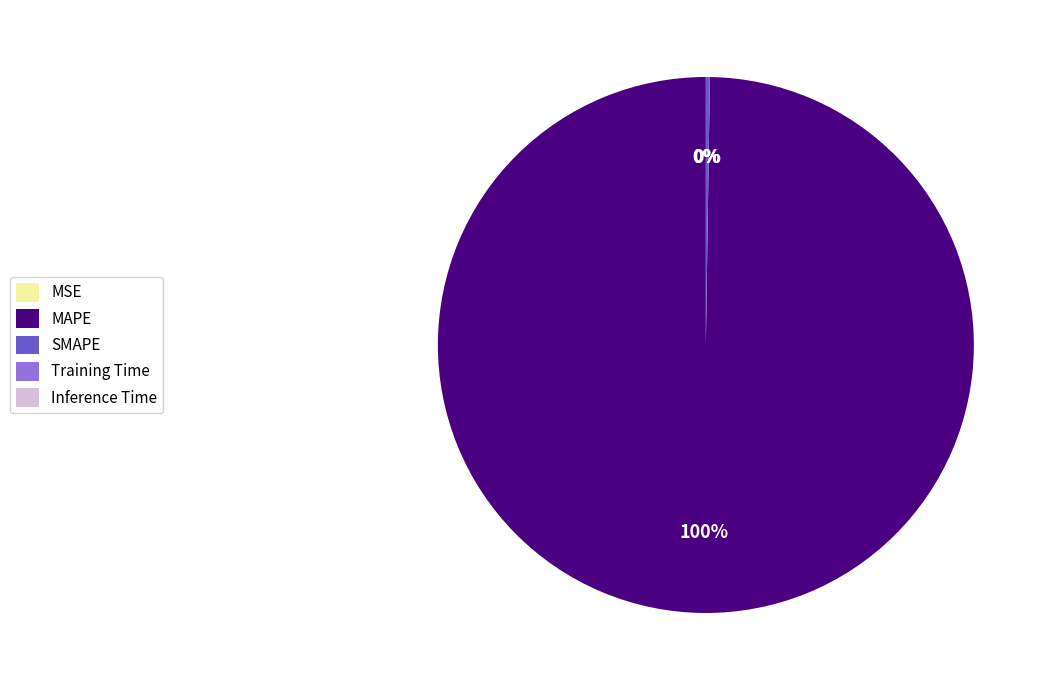

To the nearest percent, what is the average slice percentage?

20%